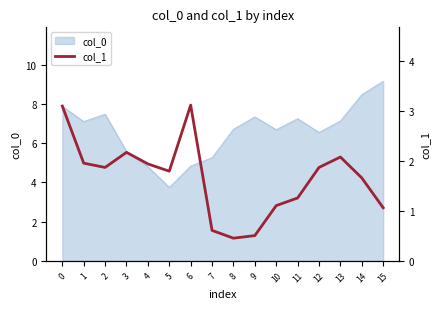

Which category has the lowest value in the col_0 series?

5